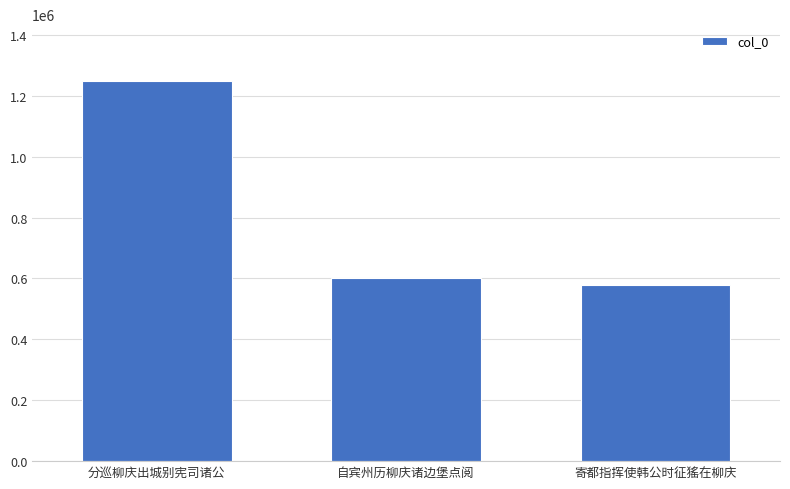

What is the value of the 1st bar from the left?

1247774